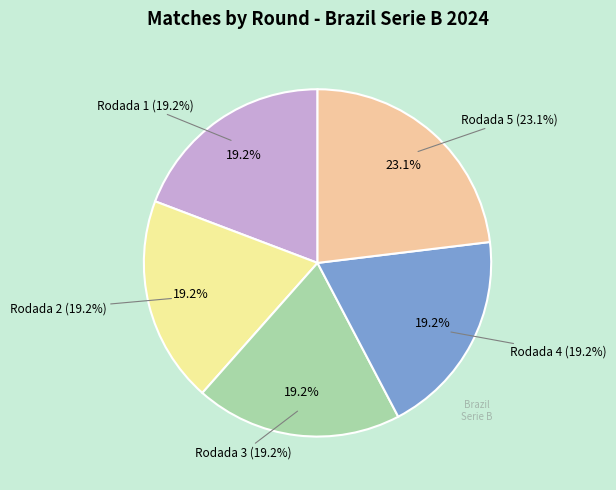

Rank the categories by value from lowest to highest.

Rodada 1, Rodada 2, Rodada 3, Rodada 4, Rodada 5